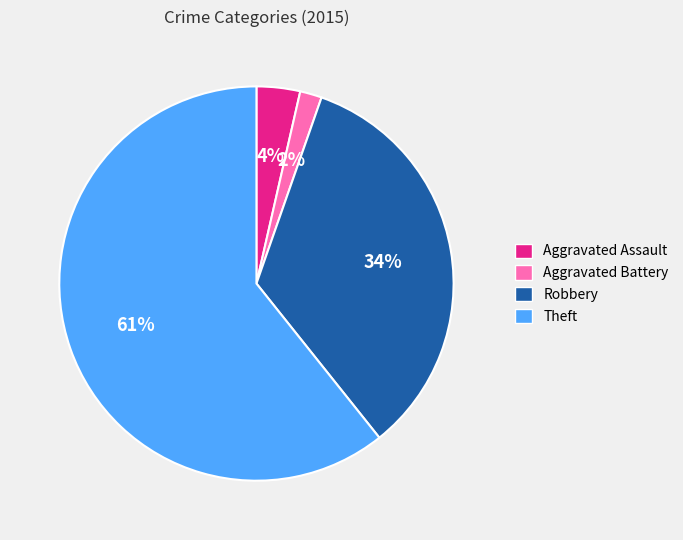

How many slices are in this pie chart?

4